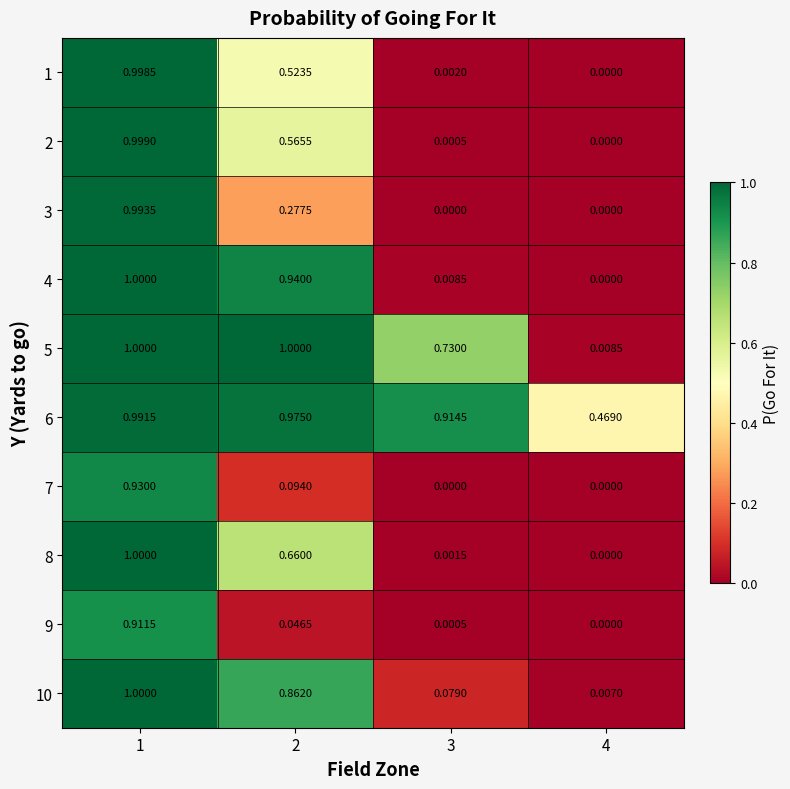

Count the number of data series in this chart.

10